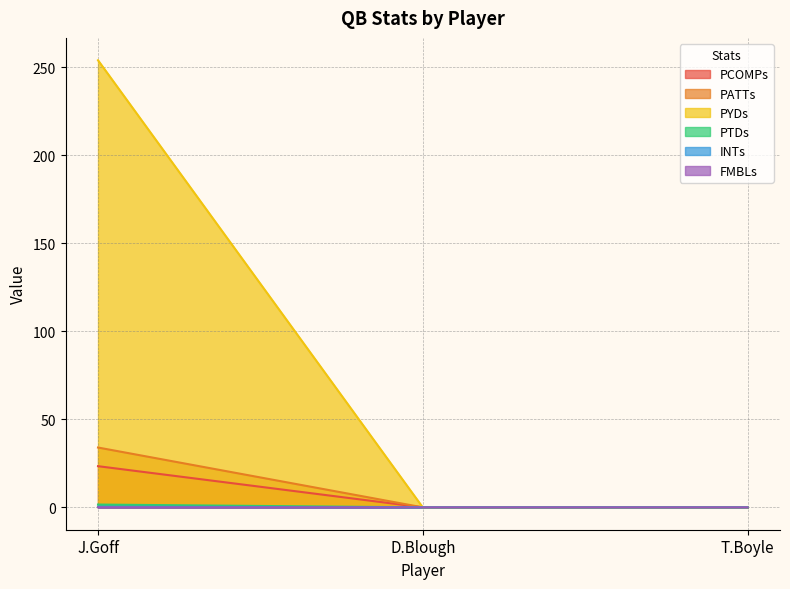

What is the label of the 1st point from the left?

J.Goff